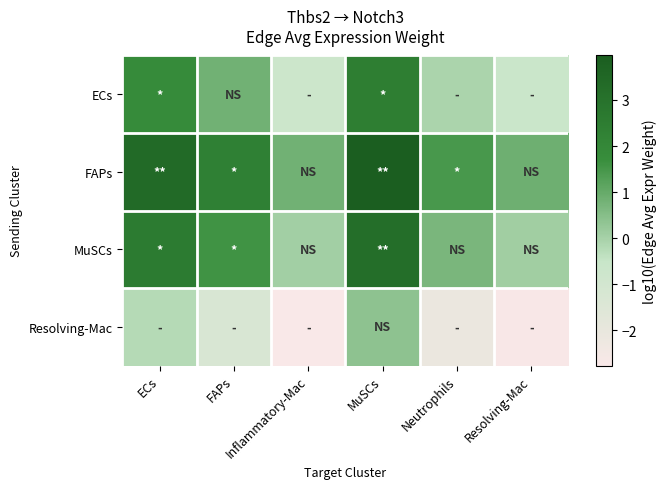

Which series changed the most between ECs and MuSCs?

FAPs